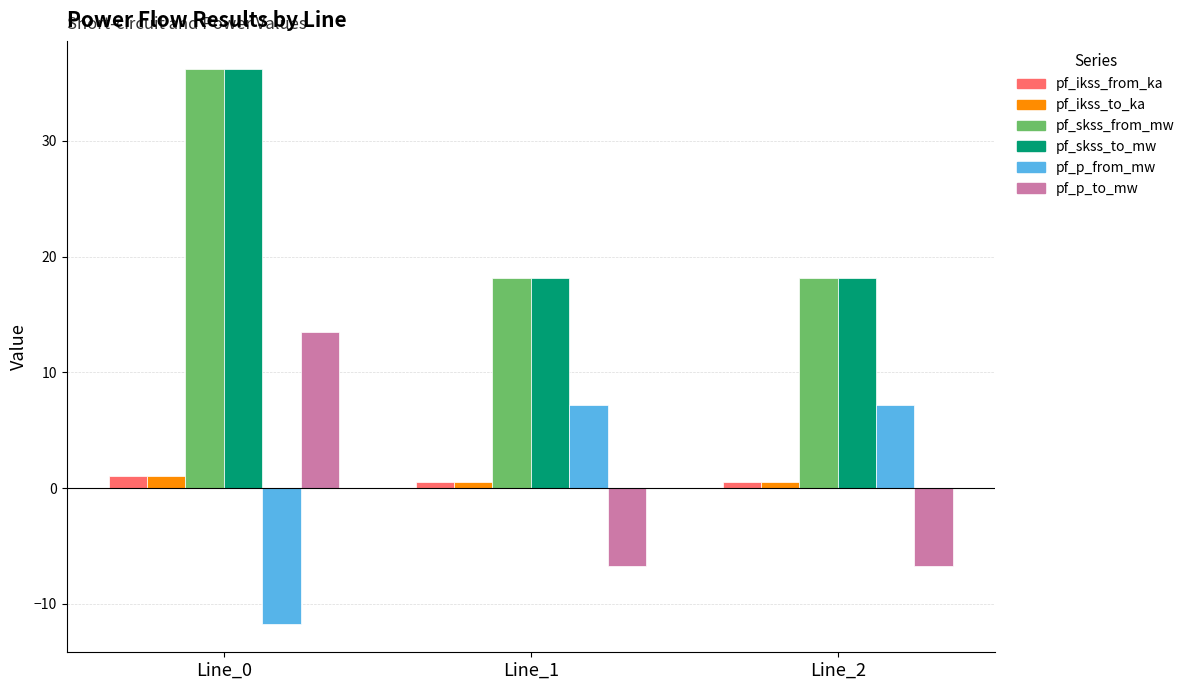

How many distinct data groups are displayed?

6